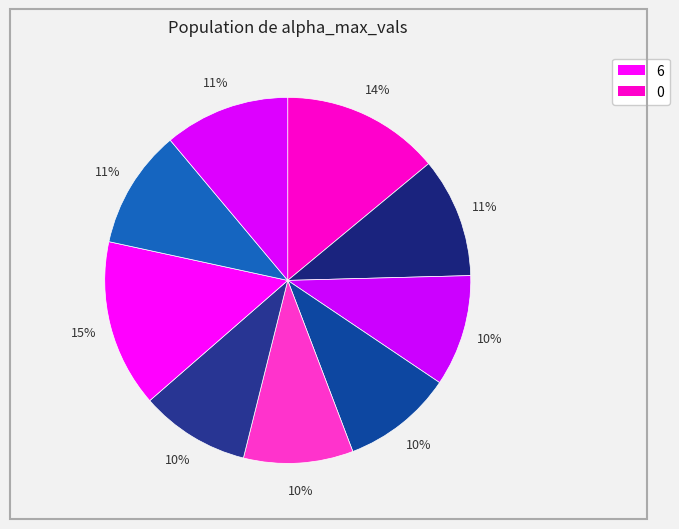

Count the number of slices in the pie.

9